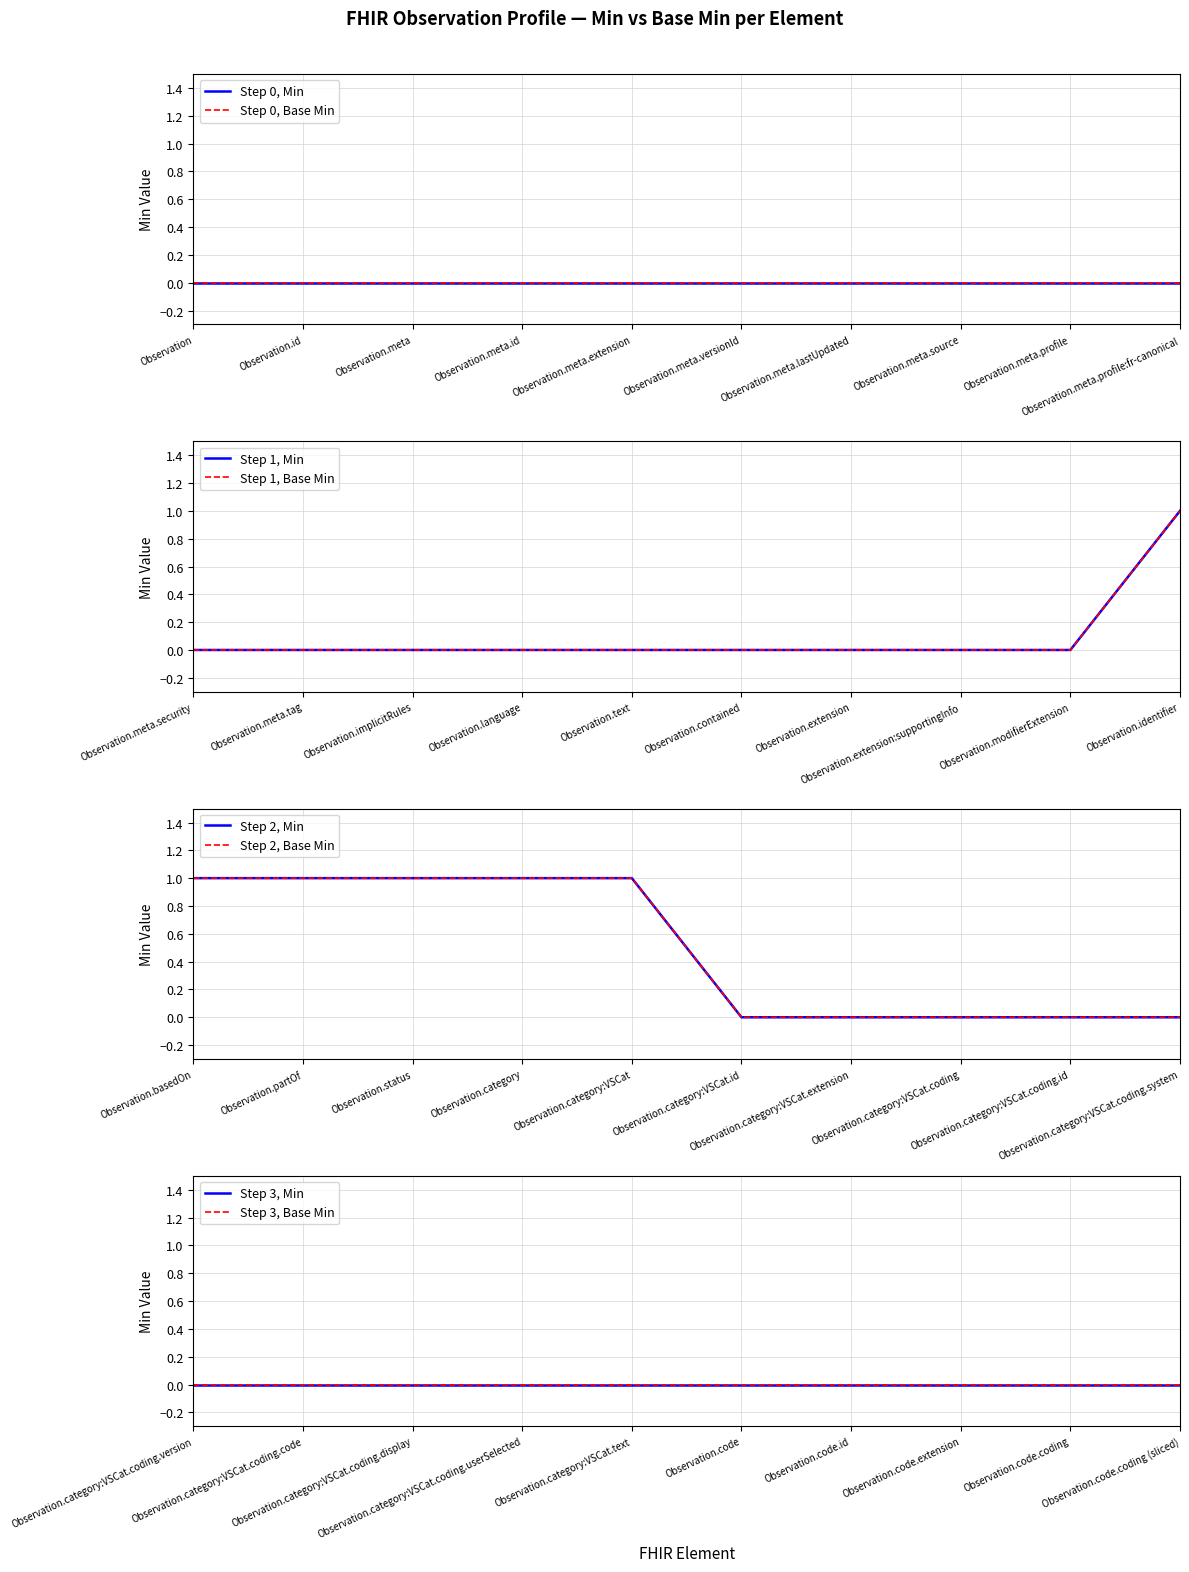

The value of Base Min at Observation.category:VSCat.coding.display is 0. True or false?

True